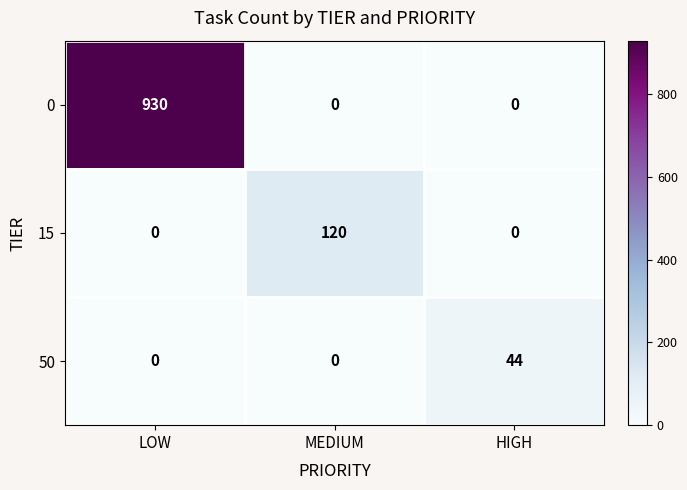

What is the difference between the highest and lowest values at LOW?

930